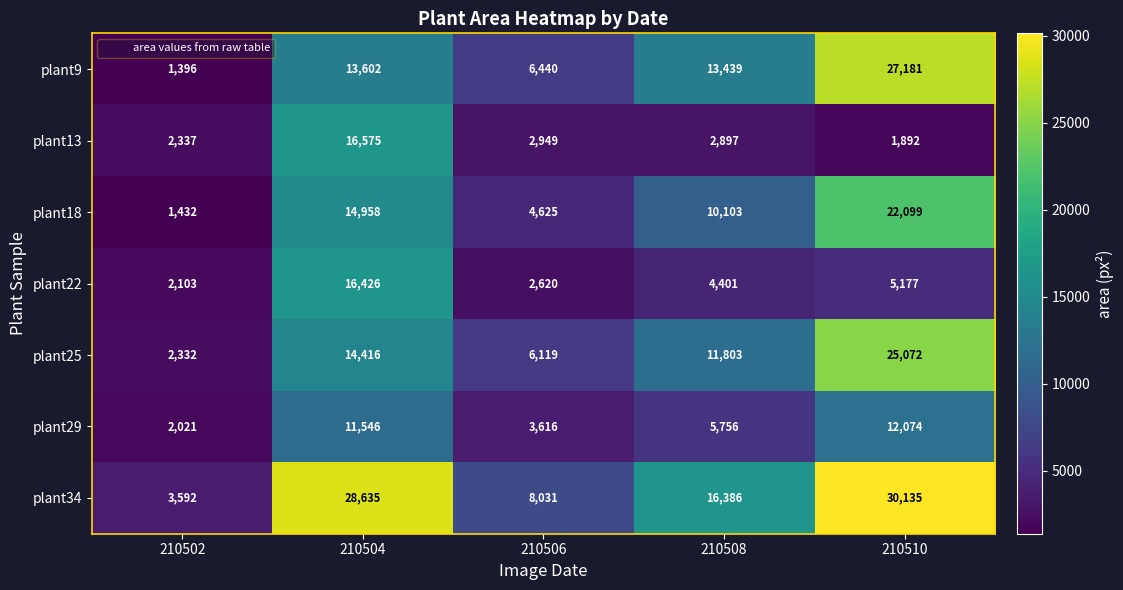

What is the difference between the plant13 values at 210510 and 210504?

14683